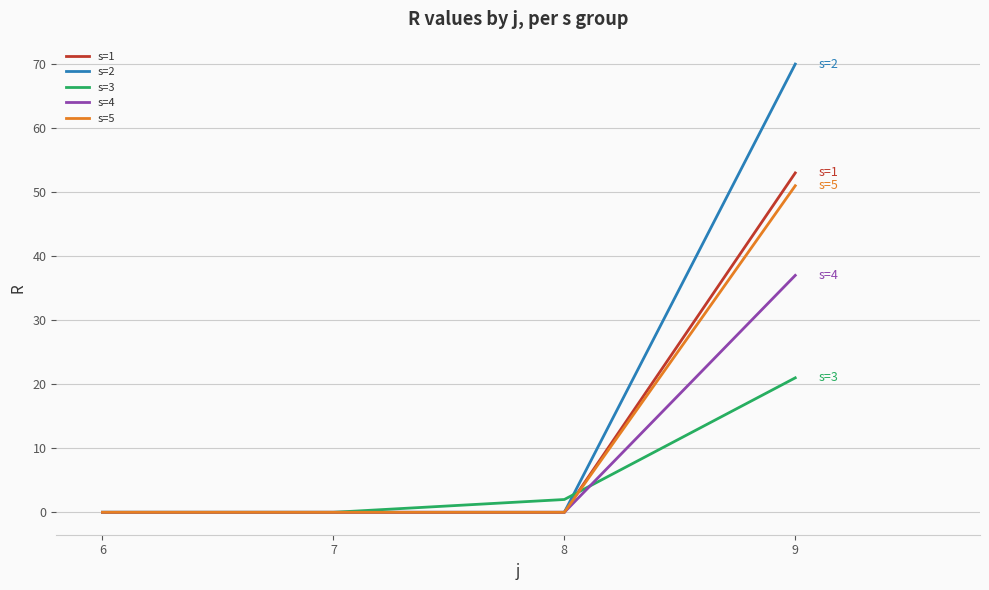

True or false: s=3 and s=5 intersect in this chart.

True